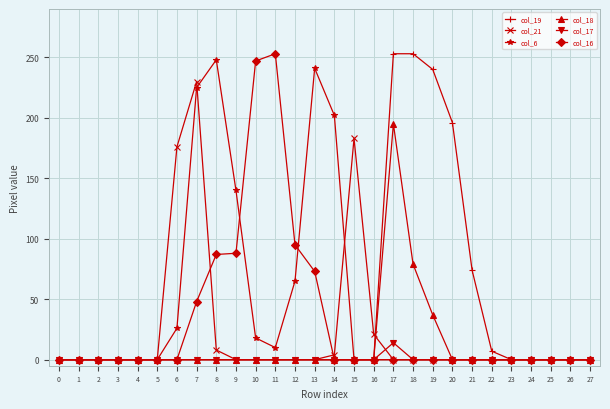

Does the chart display data point markers on the line(s)?

Yes